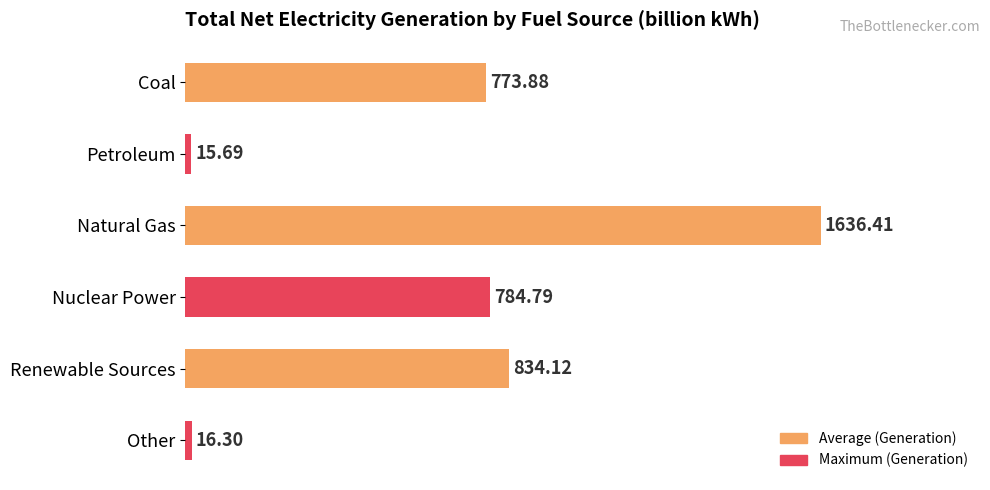

Rank the categories by value from lowest to highest.

Petroleum, Other, Coal, Nuclear Power, Renewable Sources, Natural Gas